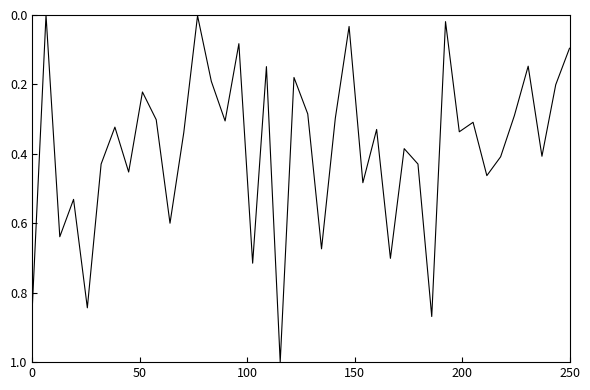

What is the difference between the maximum and minimum values?

1.0